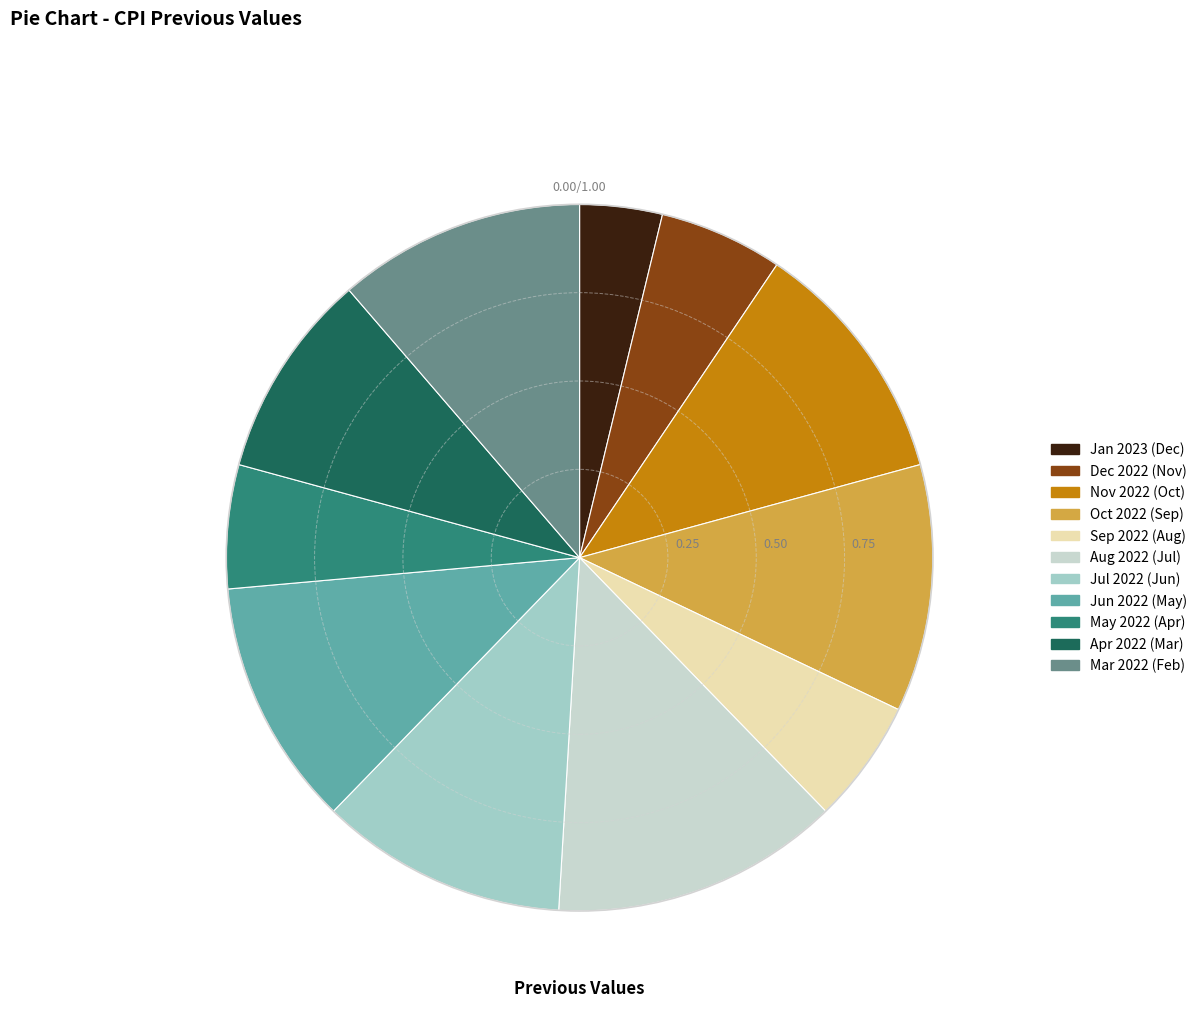

Between Apr 2022 (Mar) and Jan 2023 (Dec), which is larger?

Apr 2022 (Mar)